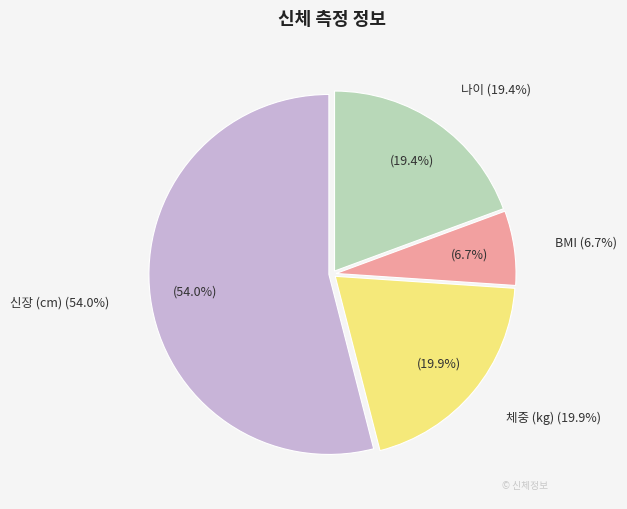

Approximately how many times larger is the value at 체중 (kg) compared to BMI?

3.0